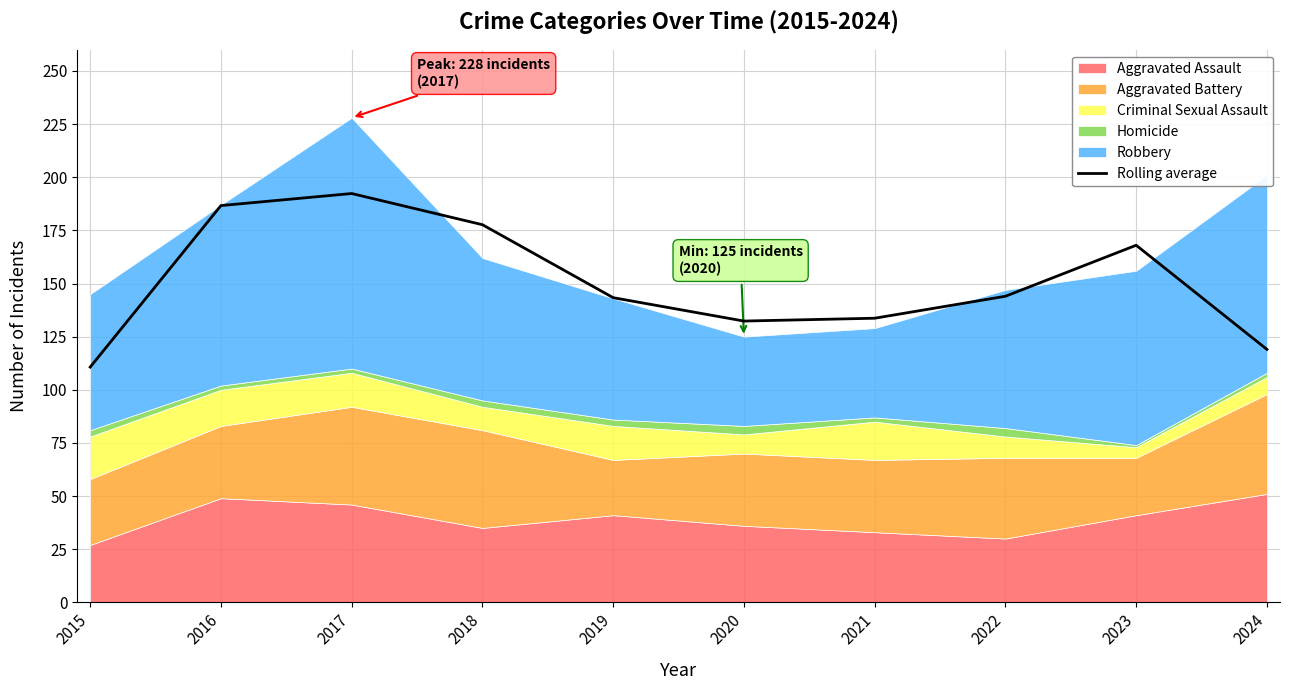

Is it true that the value at 2019 is 143.3?

True